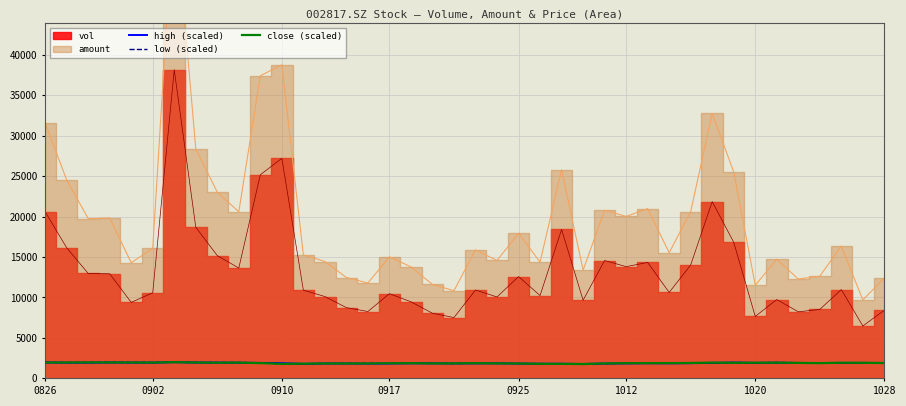

True or false: low (scaled) has a value of 3096.8 at 18.

False